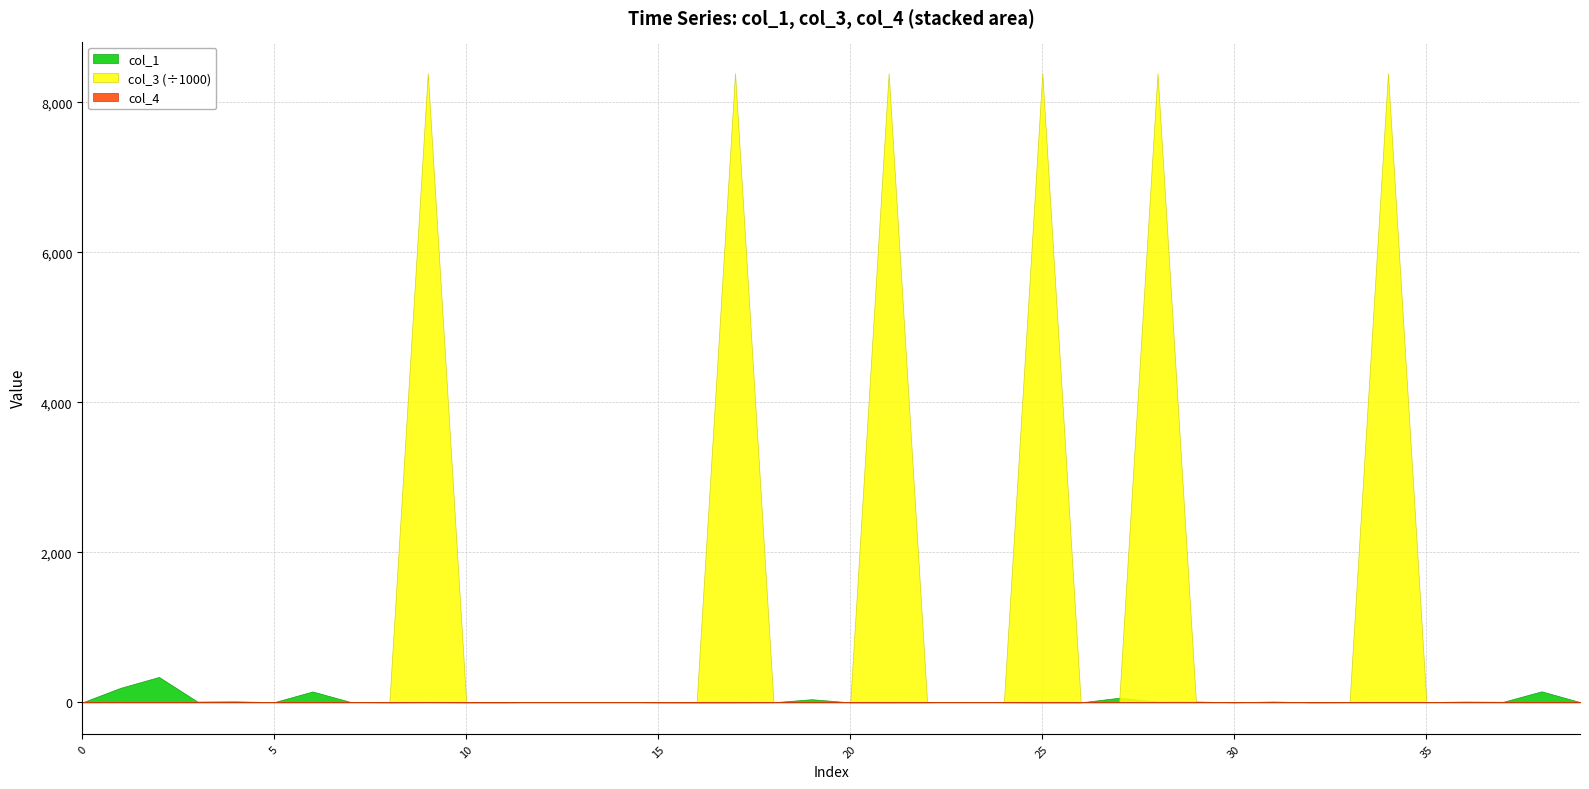

At how many categories does at least one series exceed 2239091?

6